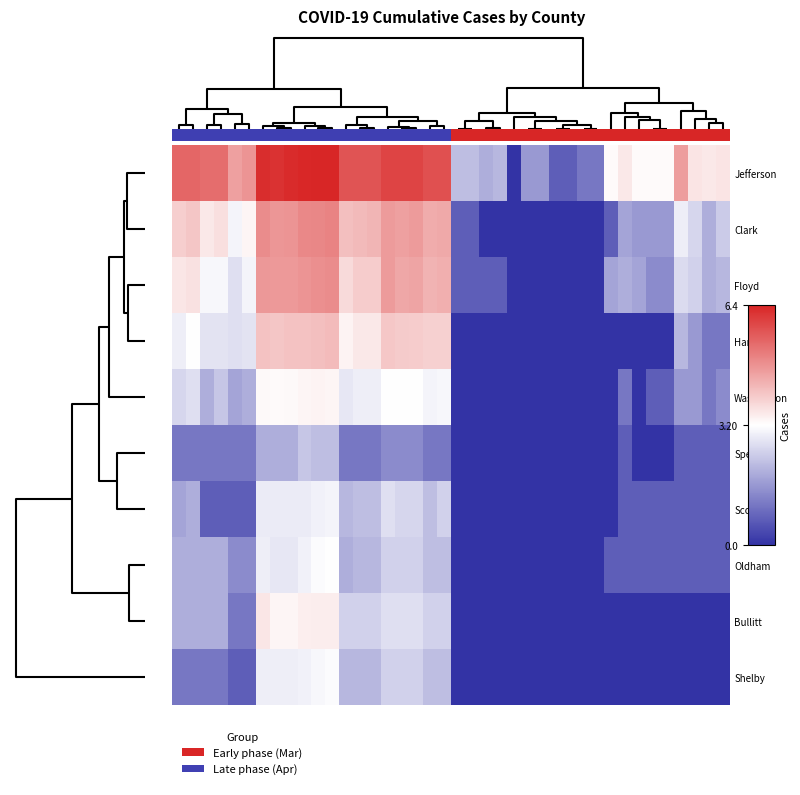

Which series has the largest range (max minus min)?

Jefferson